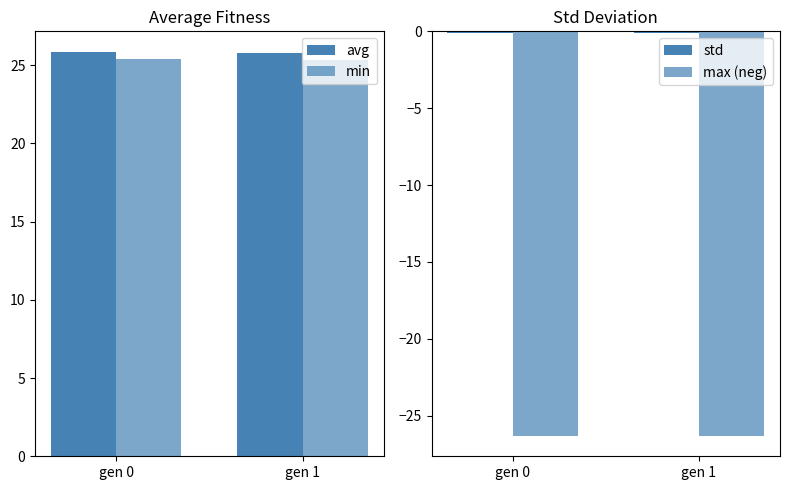

Reading left to right, extract all data points from this chart.

avg: gen 0=25.9	gen 1=25.8
min: gen 0=25.4	gen 1=25.3
std: gen 0=-0.1	gen 1=-0.1
max (neg): gen 0=-26.3	gen 1=-26.3